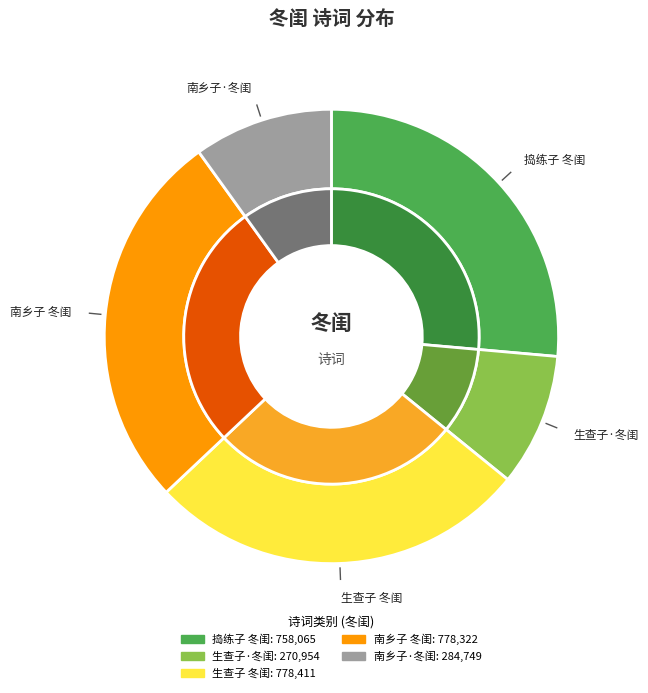

What percentage is NOT represented by 南乡子 冬闺?

72.9%